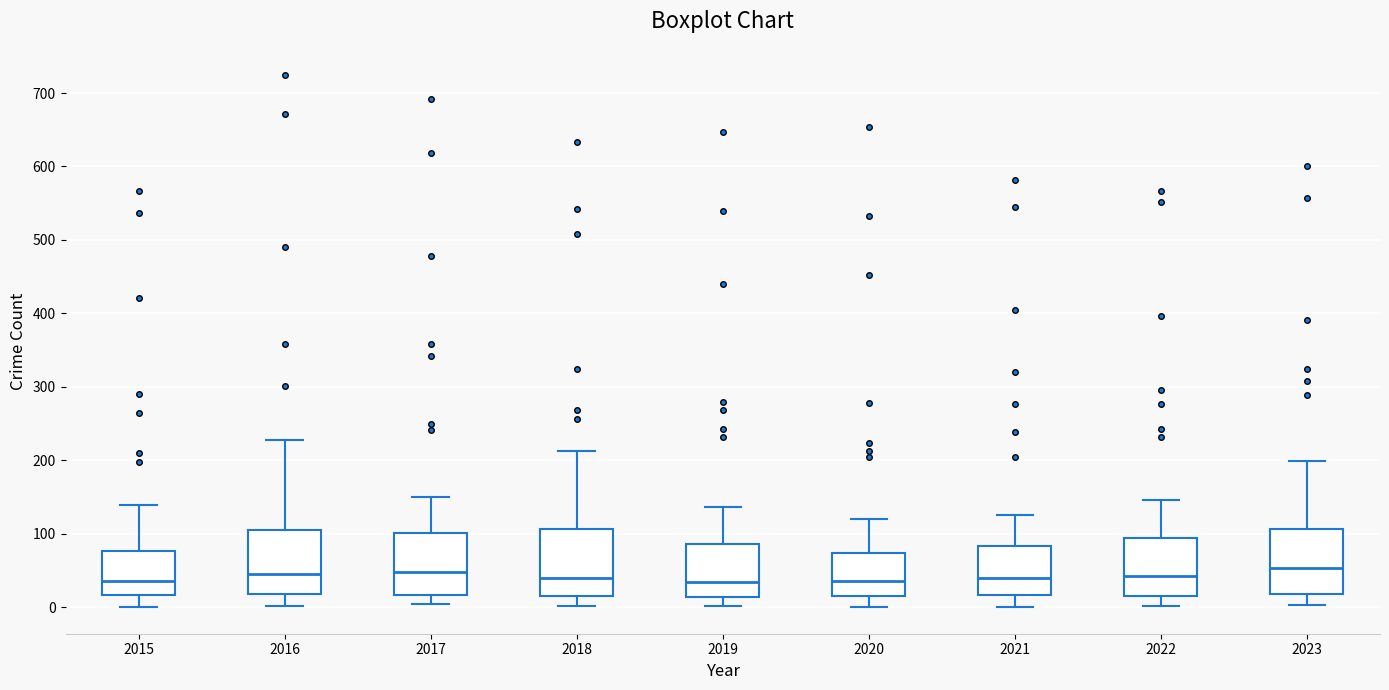

Where is the lower edge of the box at x = 2019 on the y-axis? The values are not printed on the chart, so give them approximately, as read against the axis.

10